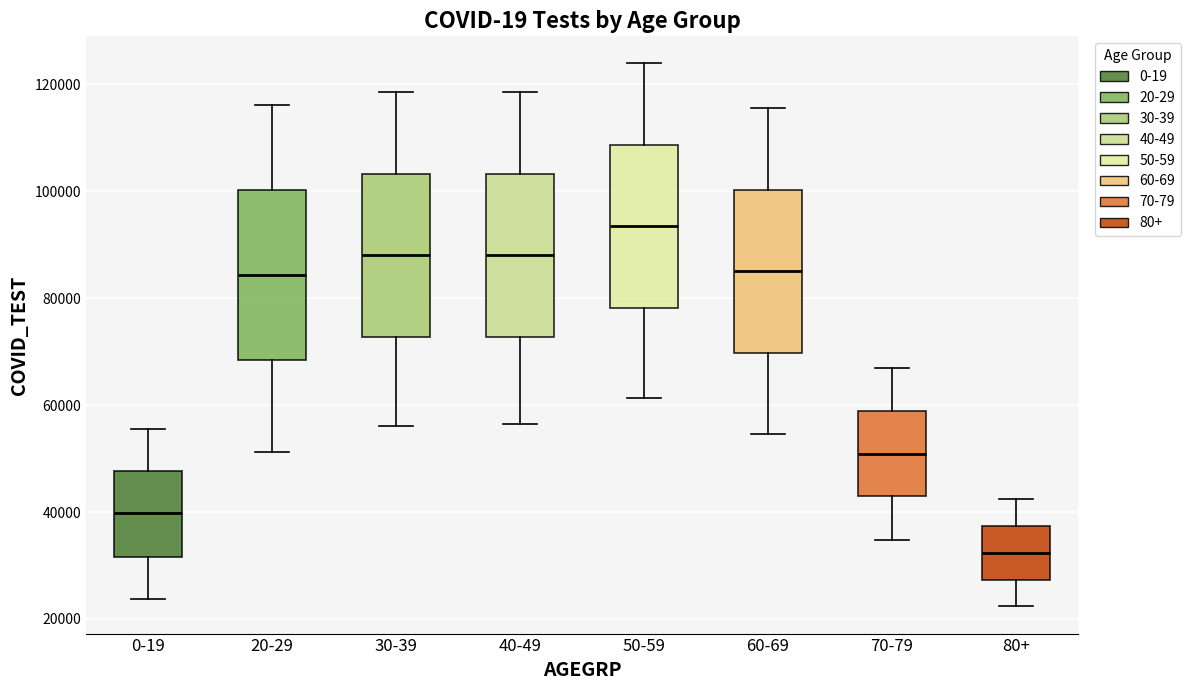

Where does the median line of the box for 40-49 sit on the y-axis? The values are not printed on the chart, so give them approximately, as read against the axis.

88000